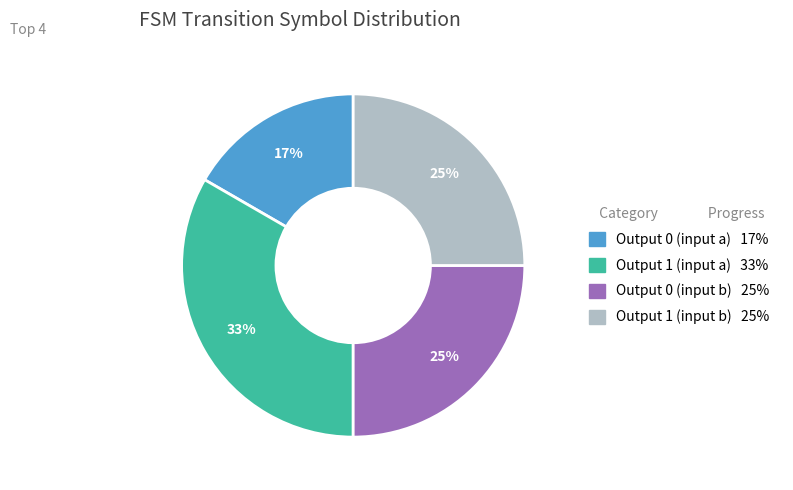

To the nearest percent, what is the average slice percentage?

25%